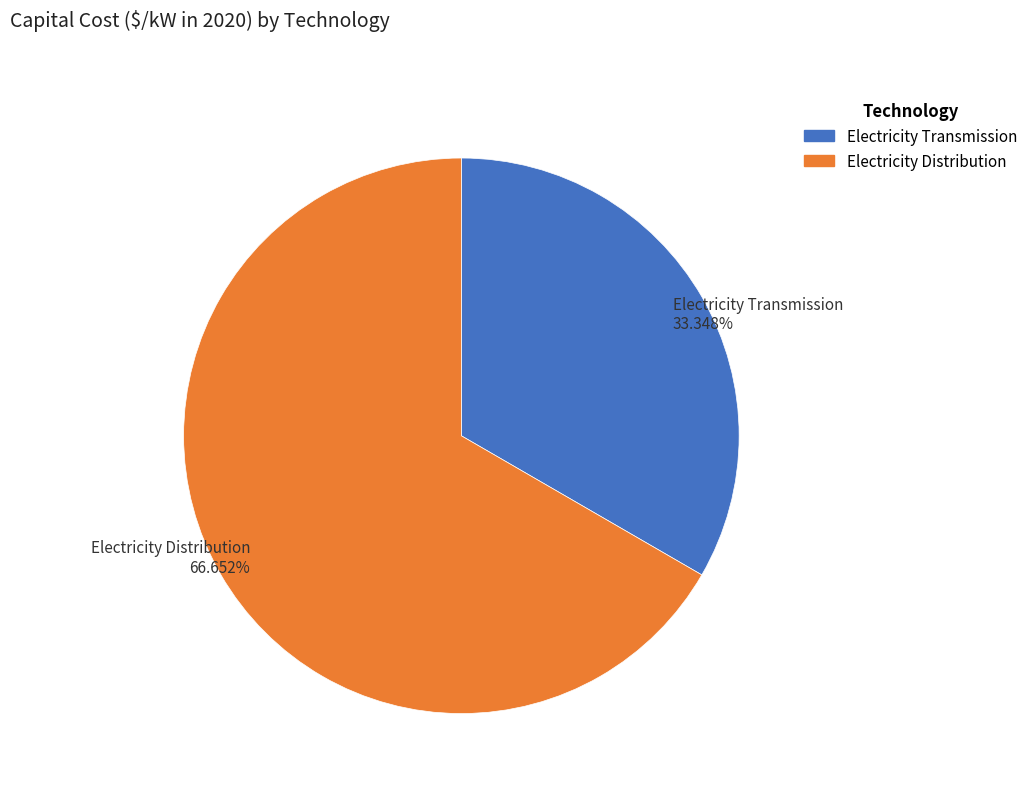

What percentage is the Electricity Transmission slice, to the nearest percent?

33%